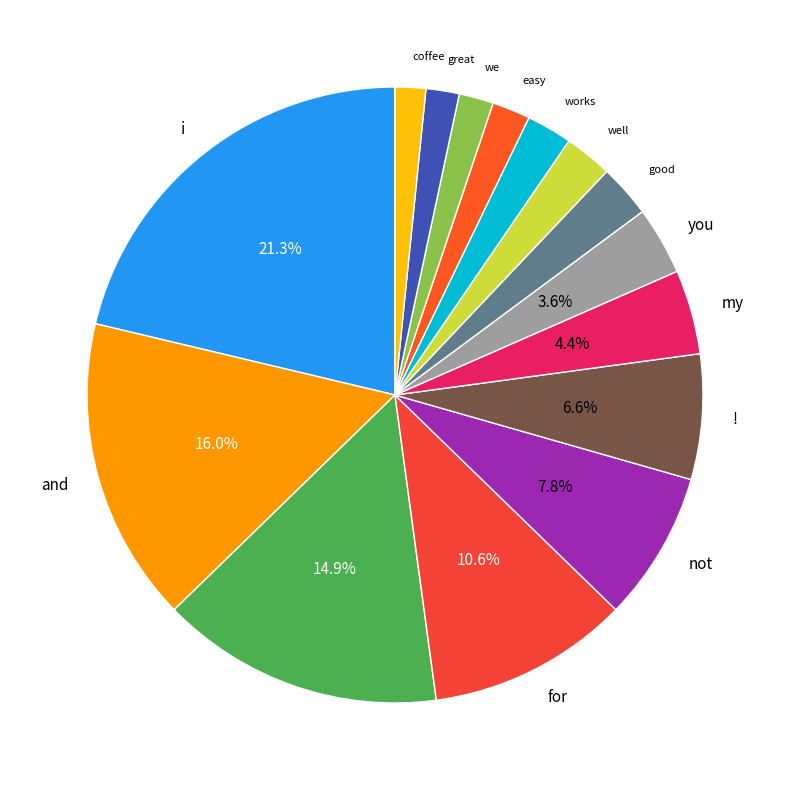

Which category has the smallest portion of the pie?

coffee